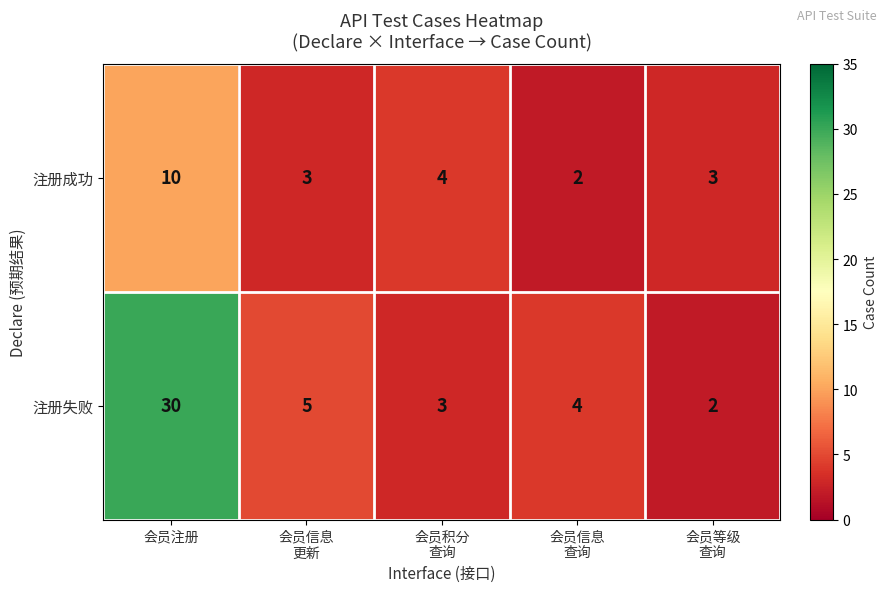

Rank the series by their average value, from lowest to highest.

注册成功, 注册失败